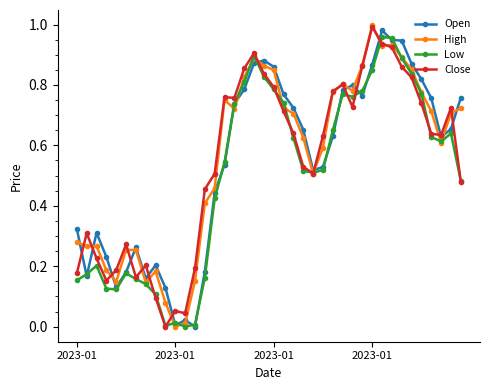

True or false: Close has more than 2 interior local peaks.

True